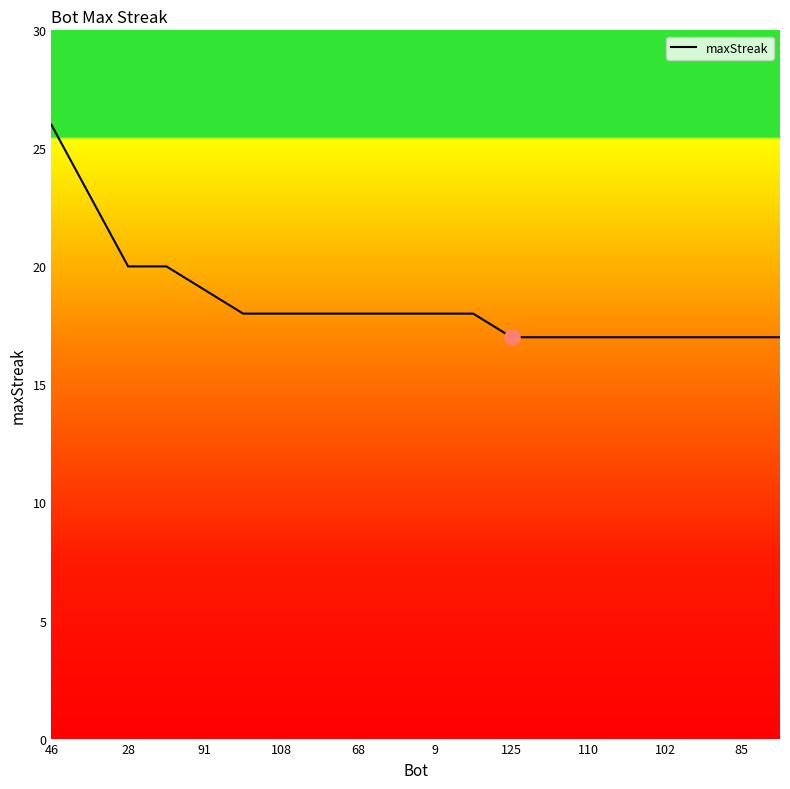

What is the difference between the maximum and minimum values?

9